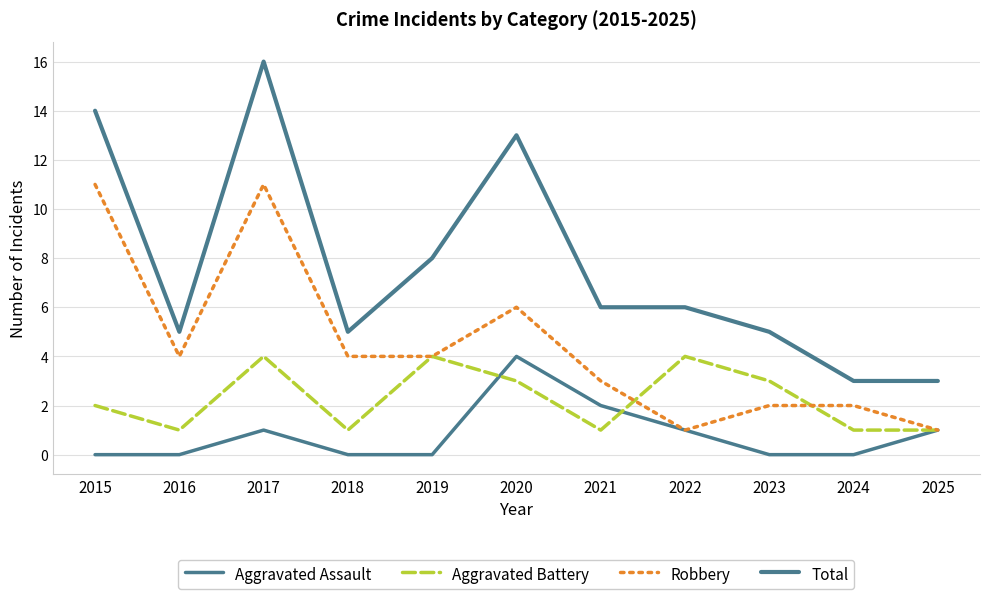

Is the value of Aggravated Assault at 2018 greater than the value of Total at 2017?

No